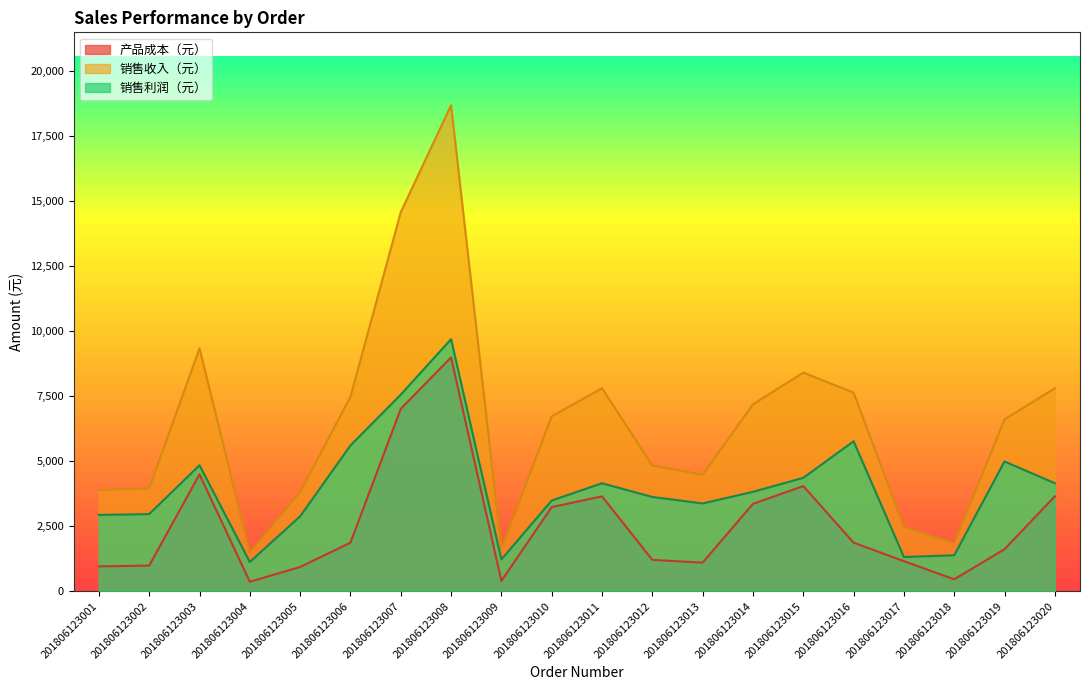

Reading left to right, what are all the values shown in this chart?

产品成本（元）: 201806123001=960	201806123002=990	201806123003=4500	201806123004=368	201806123005=936	201806123006=1870	201806123007=7020	201806123008=9000	201806123009=400	201806123010=3240	201806123011=3654	201806123012=1210	201806123013=1104	201806123014=3364	201806123015=4050	201806123016=1872	201806123017=1160	201806123018=462	201806123019=1620	201806123020=3654
销售收入（元）: 201806123001=3900	201806123002=3960	201806123003=9350	201806123004=1495	201806123005=3822	201806123006=7480	201806123007=14586	201806123008=18700	201806123009=1625	201806123010=6732	201806123011=7812	201806123012=4840	201806123013=4485	201806123014=7192	201806123015=8415	201806123016=7644	201806123017=2480	201806123018=1848	201806123019=6615	201806123020=7812
销售利润（元）: 201806123001=2940	201806123002=2970	201806123003=4850	201806123004=1127	201806123005=2886	201806123006=5610	201806123007=7566	201806123008=9700	201806123009=1225	201806123010=3492	201806123011=4158	201806123012=3630	201806123013=3381	201806123014=3828	201806123015=4365	201806123016=5772	201806123017=1320	201806123018=1386	201806123019=4995	201806123020=4158